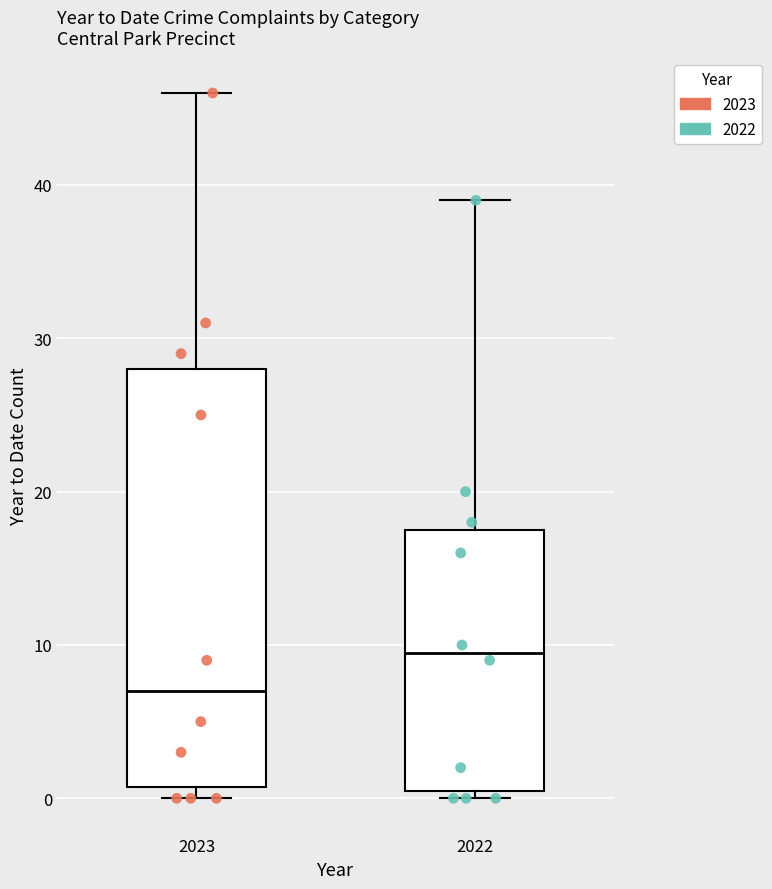

Reading left to right, transcribe this box plot: for each box, give where its median line is, the range the box spans, and where its two whiskers end, as read against the y-axis. The values are not printed on the chart, so give them approximately, as read against the axis.

2023: median 7, box 1 to 28, whiskers 0 to 46
2022: median 10, box 1 to 18, whiskers 0 to 39